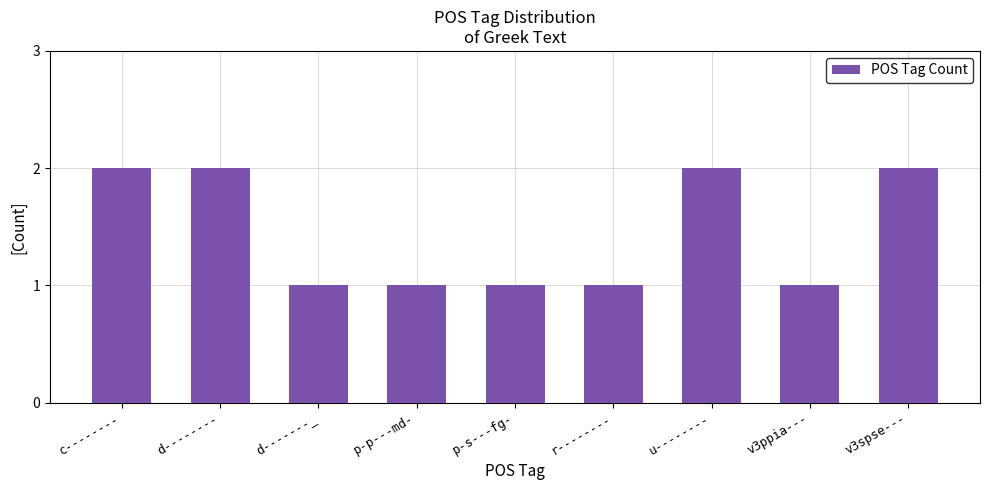

Reading right to left, what are all the values shown in this chart?

v3spse---=2	v3ppia---=1	u--------=2	r--------=1	p-s---fg-=1	p-p---md-=1	d-------_=1	d--------=2	c--------=2